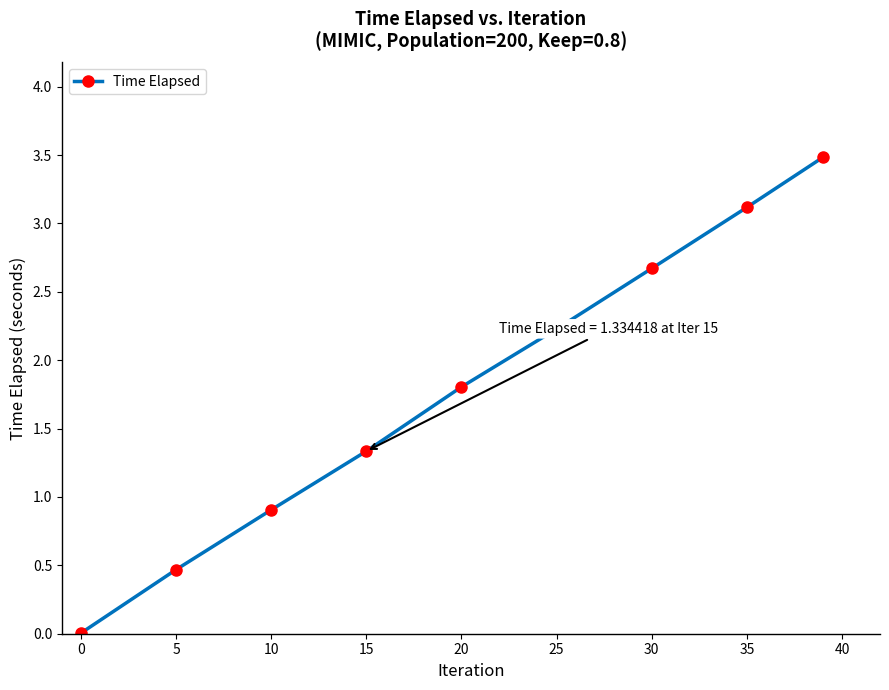

What is the maximum value shown in the chart?

3.5